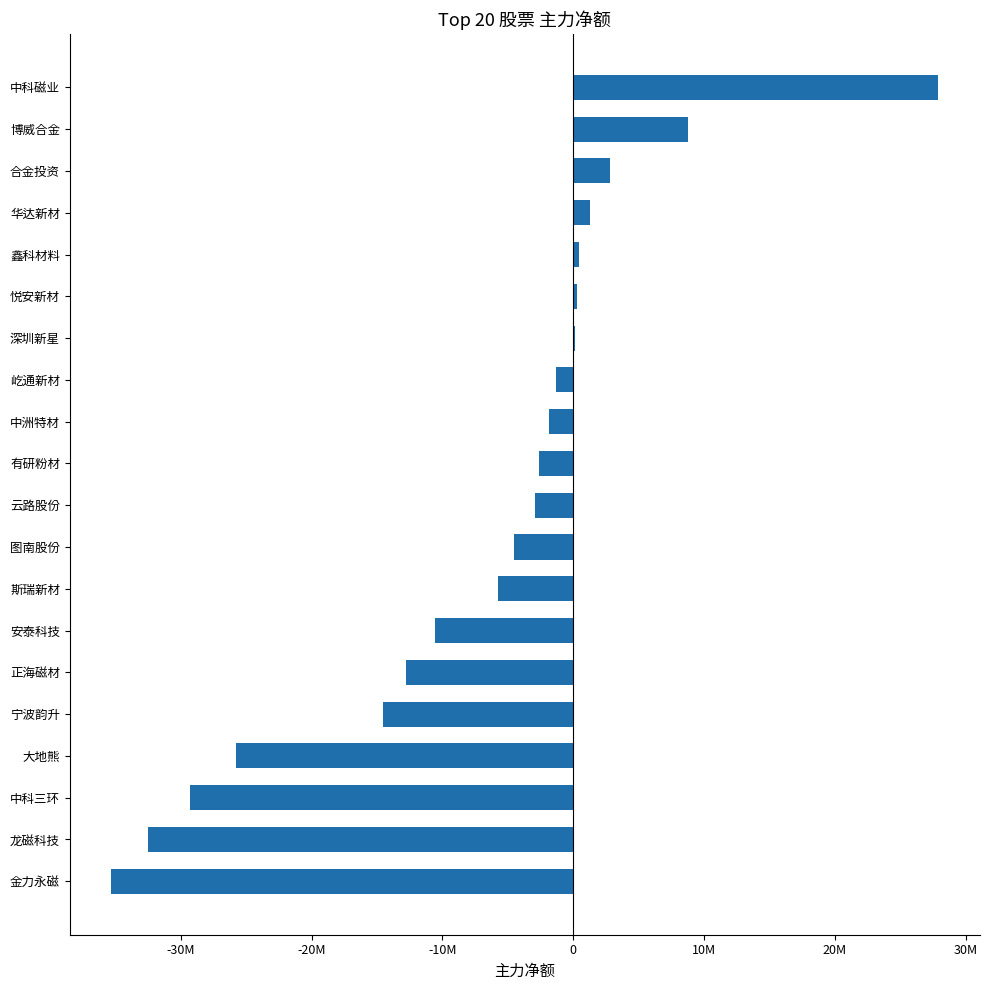

How many bars are there in total?

20